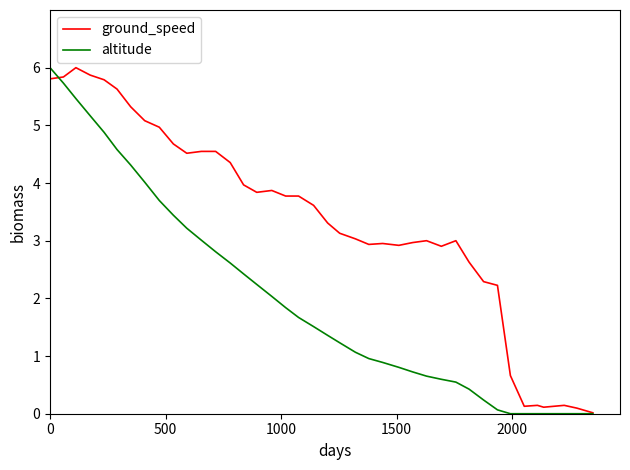

What is the highest value of the ground_speed series?

6.0